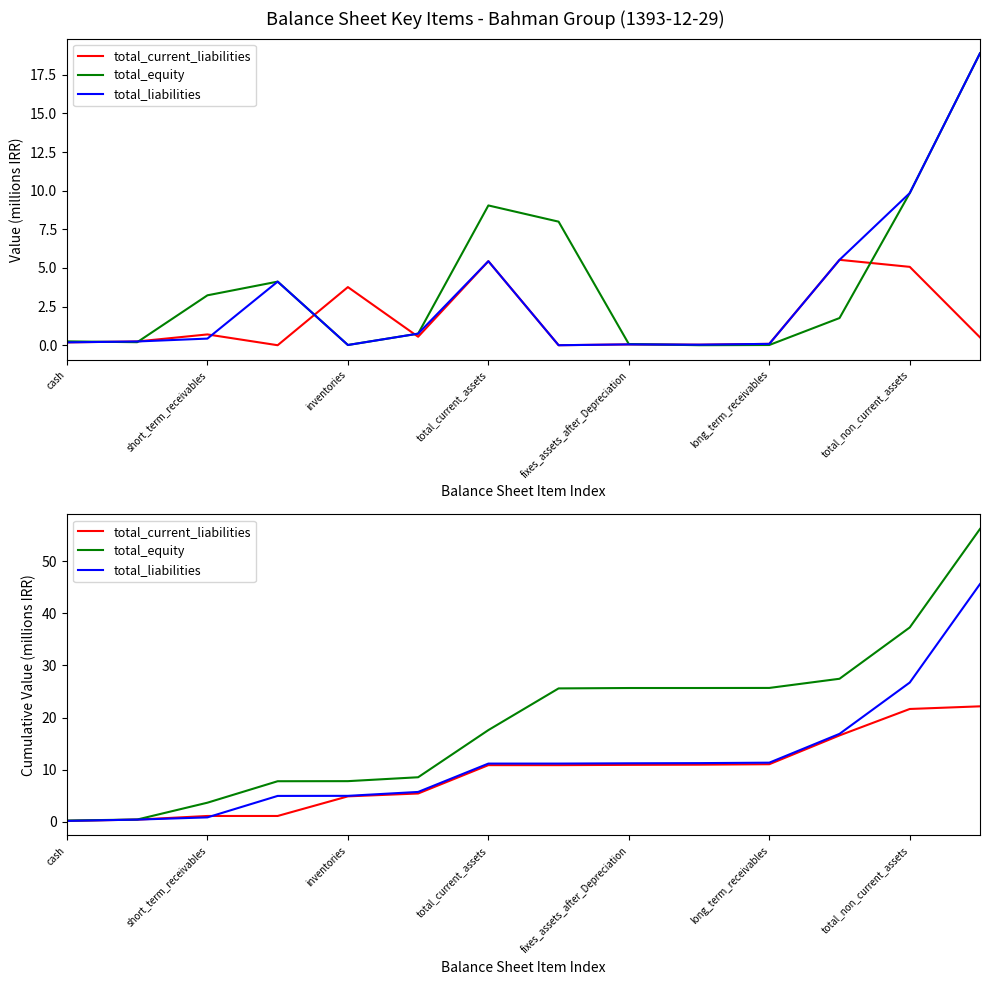

True or false: total_equity and total_current_liabilities cross at least once.

False